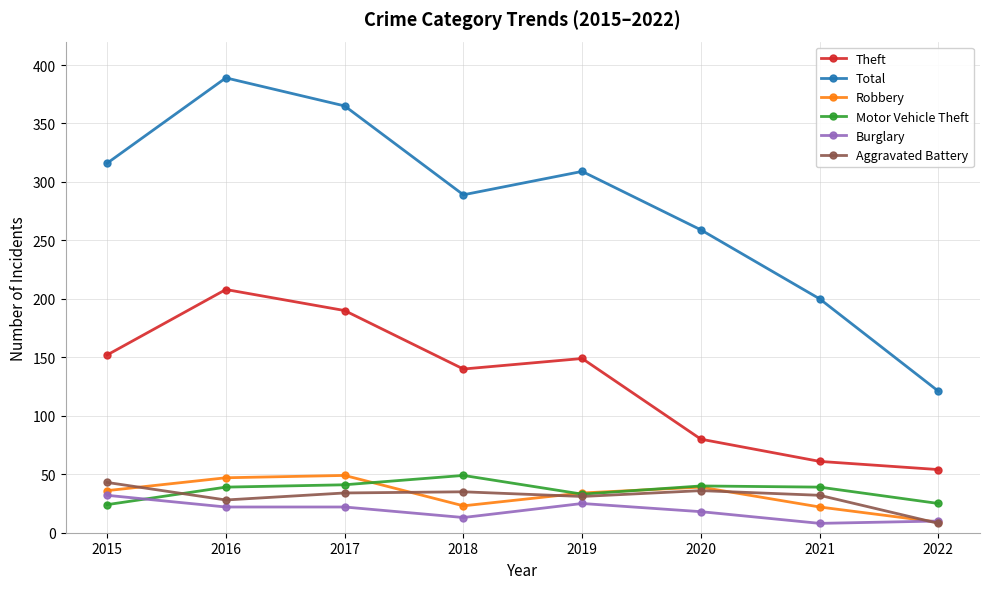

What are all the series names shown in the legend?

Theft, Total, Robbery, Motor Vehicle Theft, Burglary, Aggravated Battery